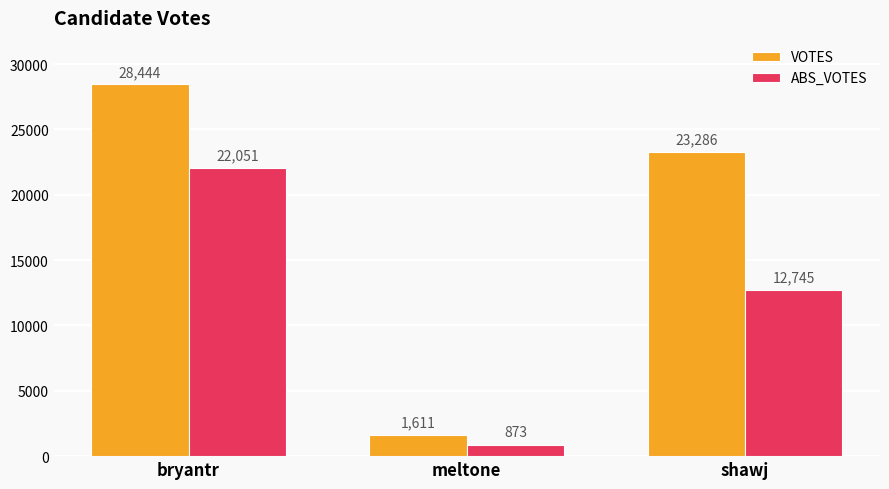

What is the label of the 1st bar from the right?

shawj